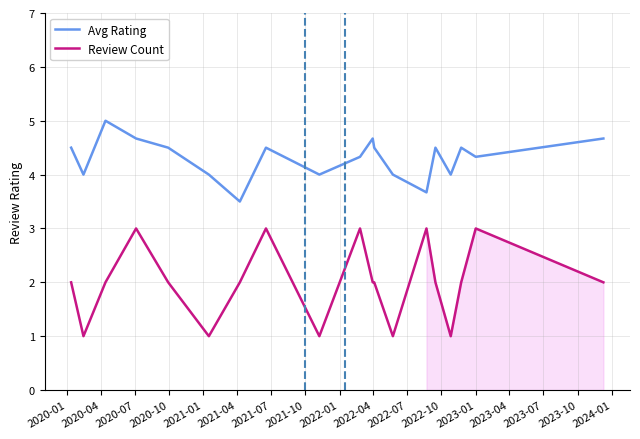

Which series has the largest total across all categories?

Avg Rating